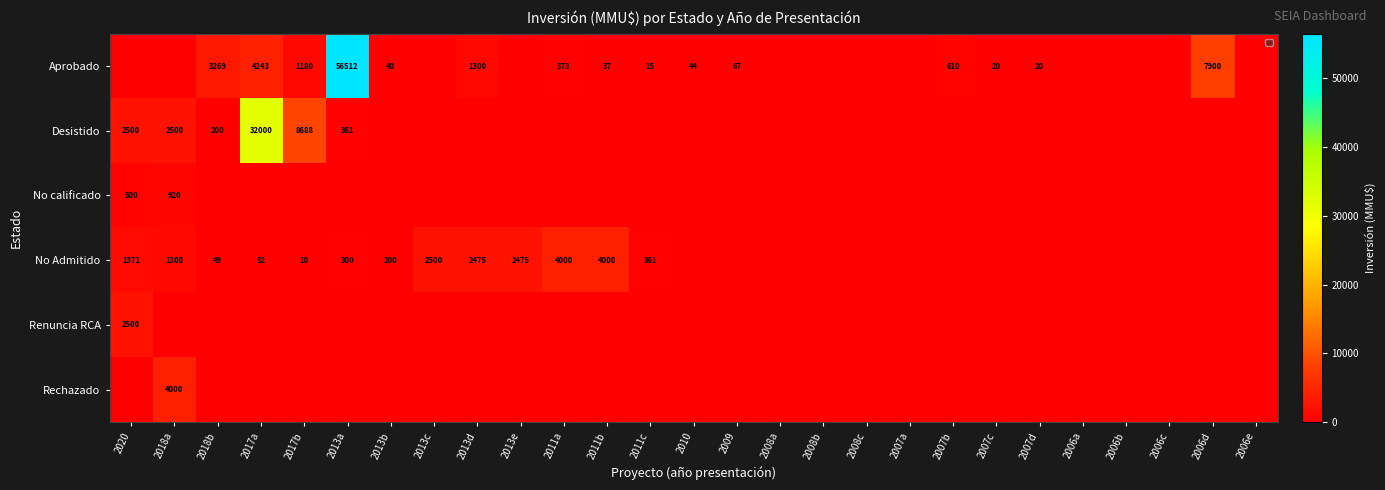

What is the sum of the No Admitido values at 2017a and 2011b?

4052